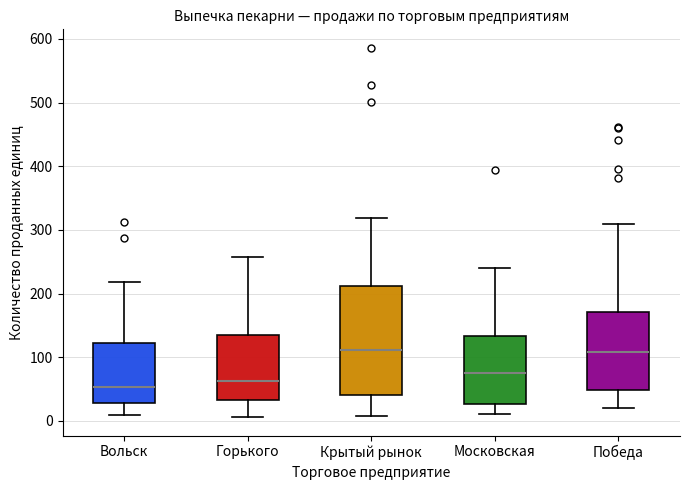

Where is the lower edge of the box for Горького on the y-axis? The values are not printed on the chart, so give them approximately, as read against the axis.

30